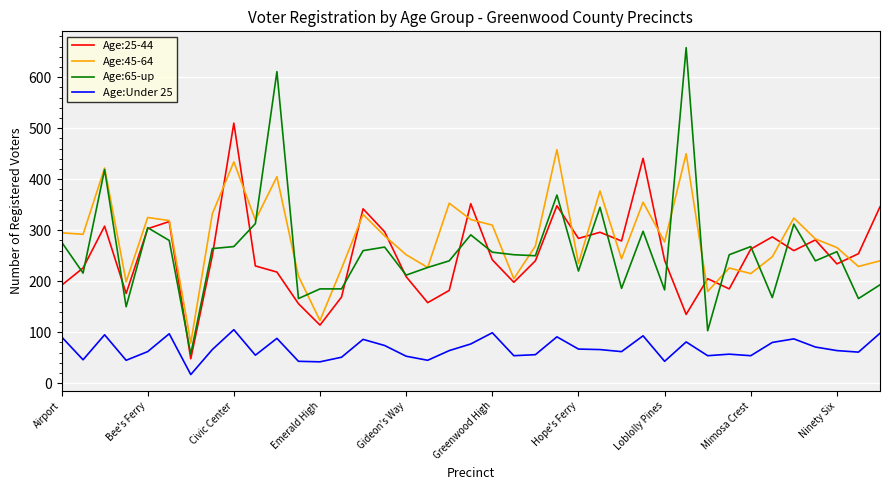

True or false: Age:Under 25 and Age:45-64 cross at least once.

False